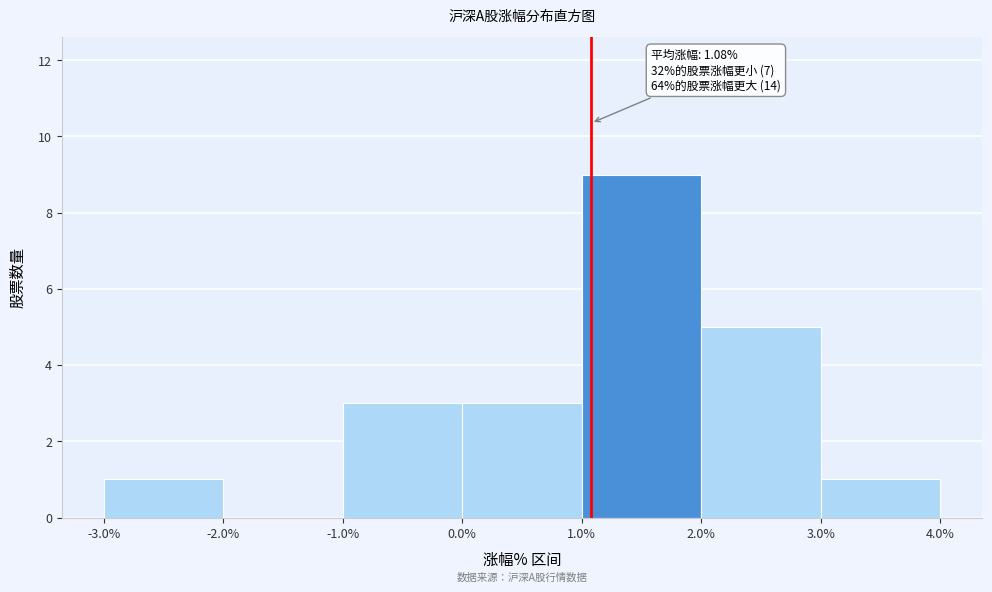

Over which range of the x-axis is the bar tallest?

1.0% to 2.0%